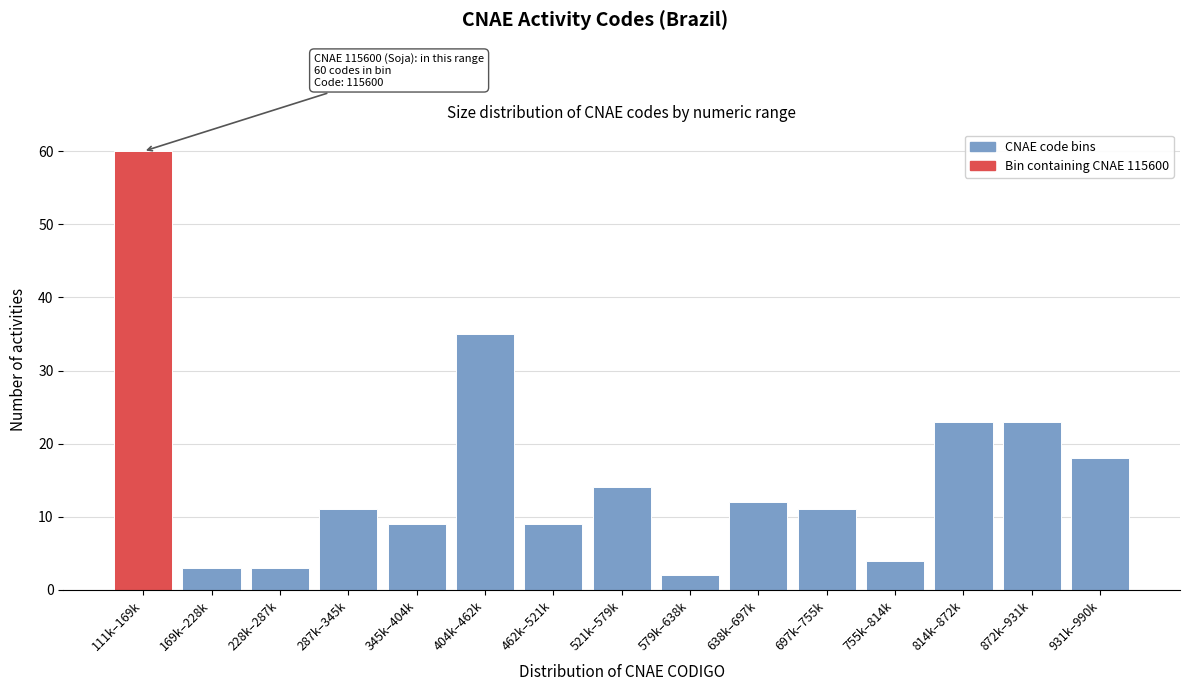

Reading left to right, list all the values displayed in this chart.

111k–169k=60	169k–228k=3	228k–287k=3	287k–345k=11	345k–404k=9	404k–462k=35	462k–521k=9	521k–579k=14	579k–638k=2	638k–697k=12	697k–755k=11	755k–814k=4	814k–872k=23	872k–931k=23	931k–990k=18